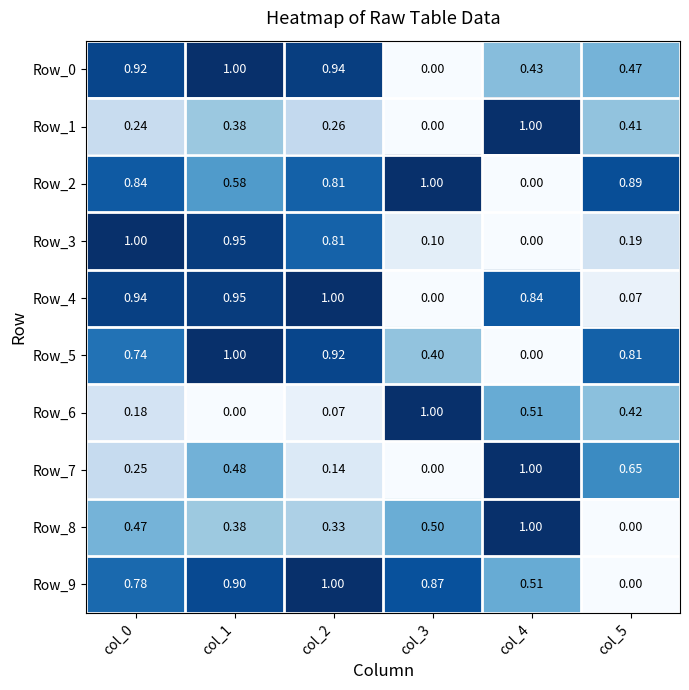

Is the value of Row_4 at col_4 greater than the value of Row_5 at col_1?

No